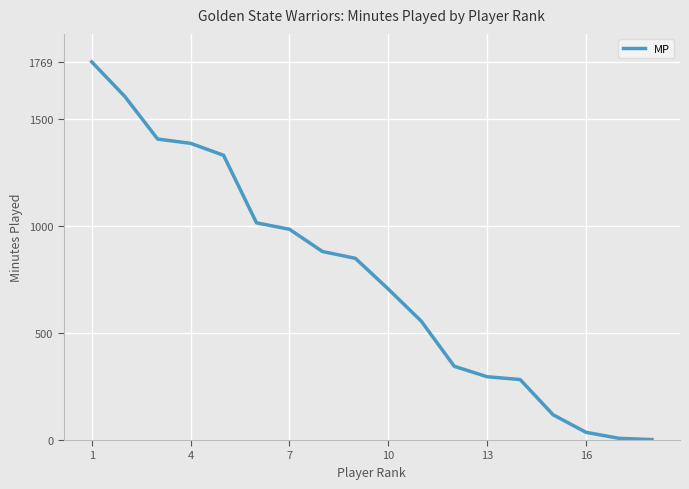

What is the maximum value shown in the chart?

1769